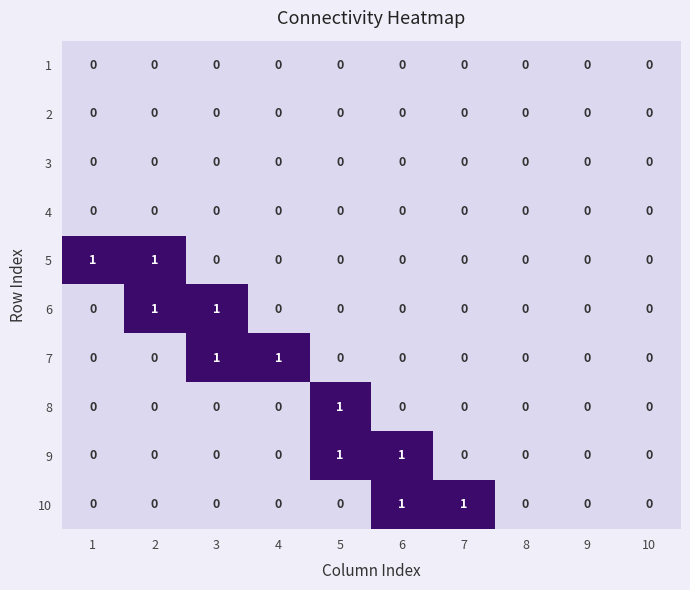

What is the total value across all series at 5?

2